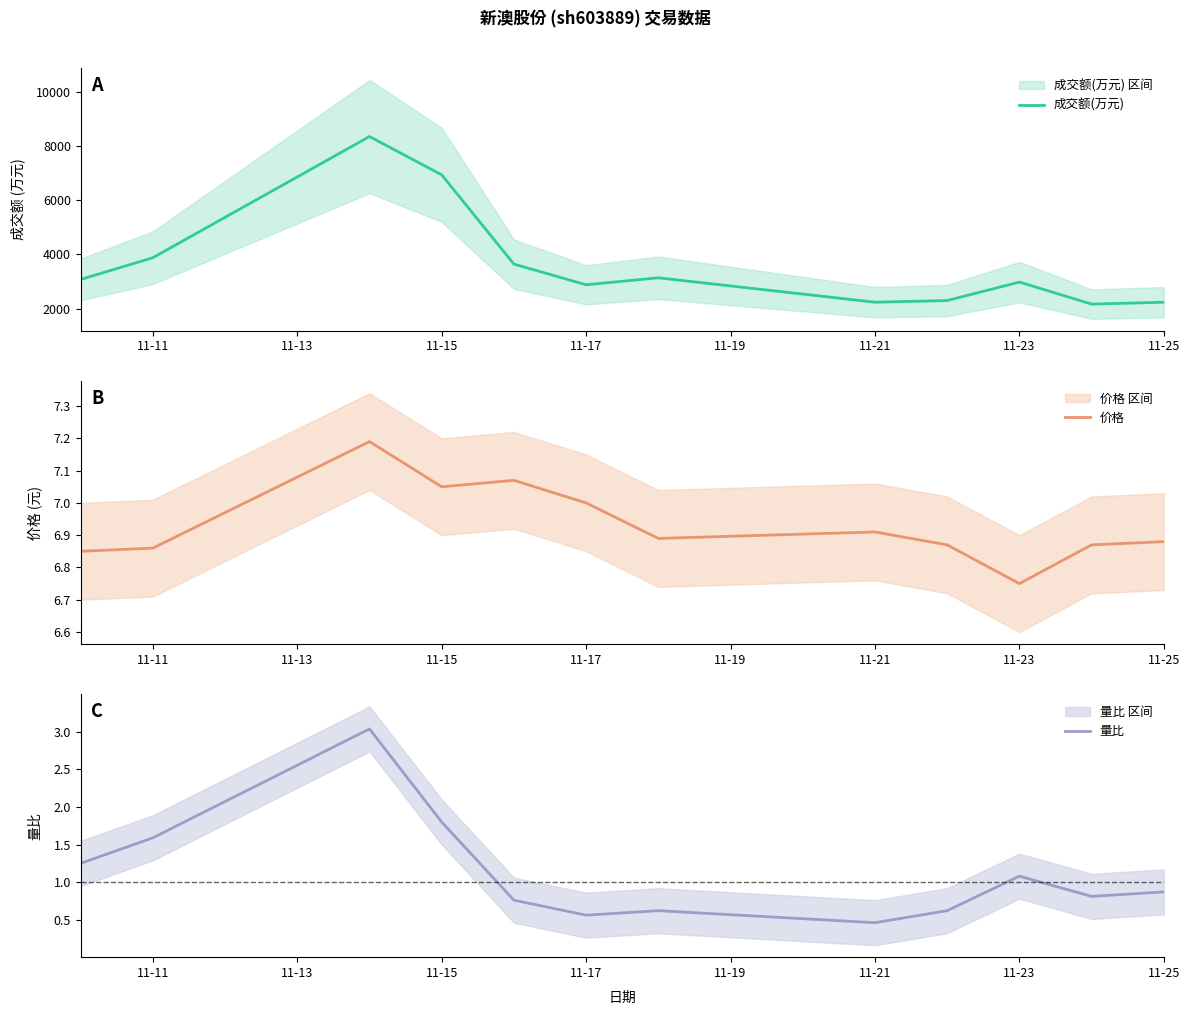

How many lines are shown in the chart?

3